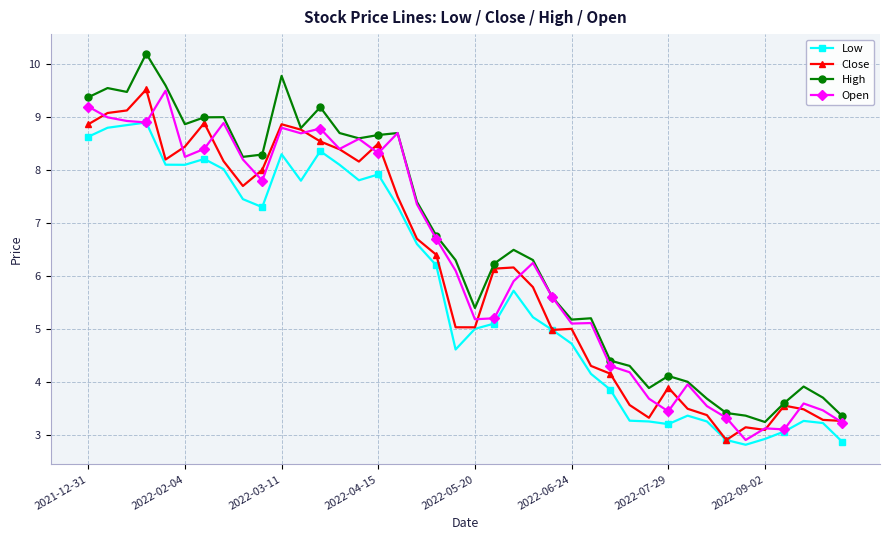

What are all the series names shown in the legend?

Low, Close, High, Open